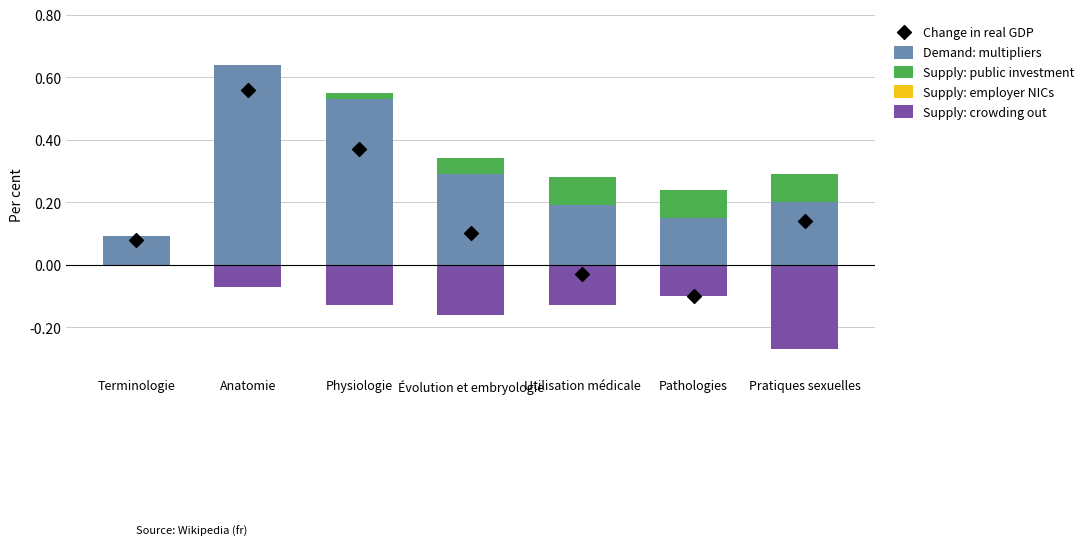

What are all the series names shown in the legend?

Demand: multipliers, Supply: public investment, Supply: employer NICs, Supply: crowding out, Change in real GDP